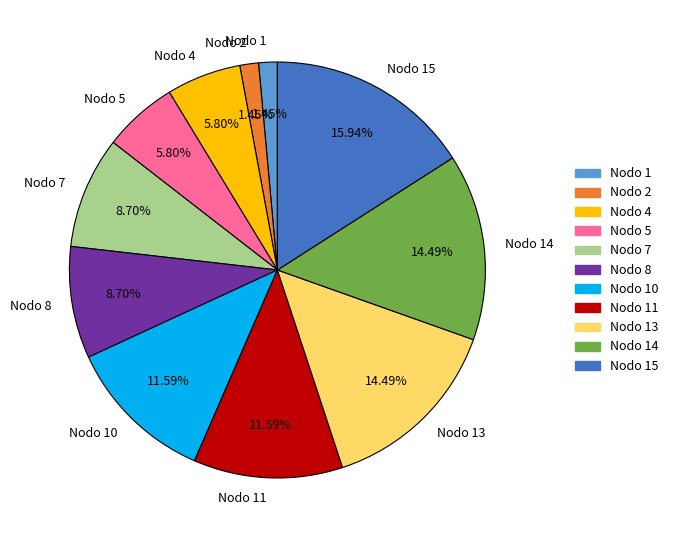

Count the number of slices in the pie.

11